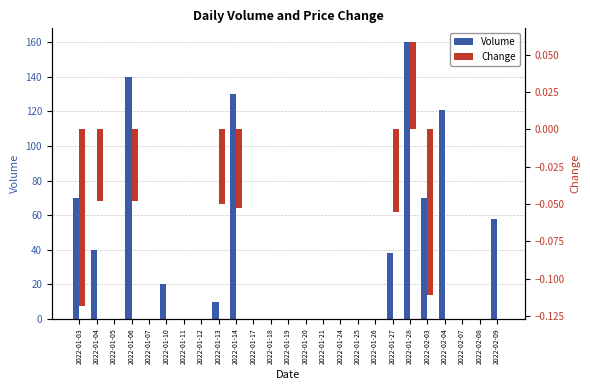

The Change series shows 0.0 at 2022-02-04. True or false?

True